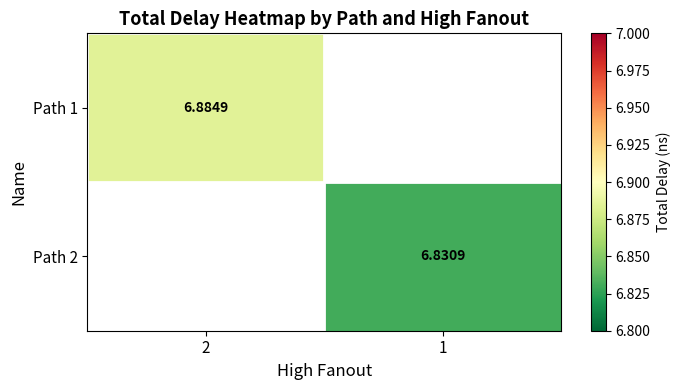

Which category has the highest value in the Path 2 series?

2